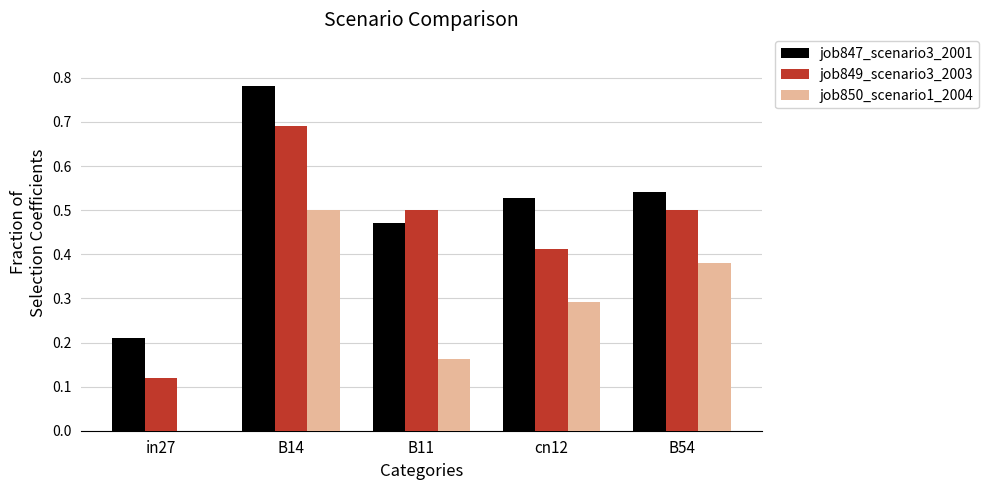

What is the sum of the job849_scenario3_2003 values at cn12 and B14?

1.1